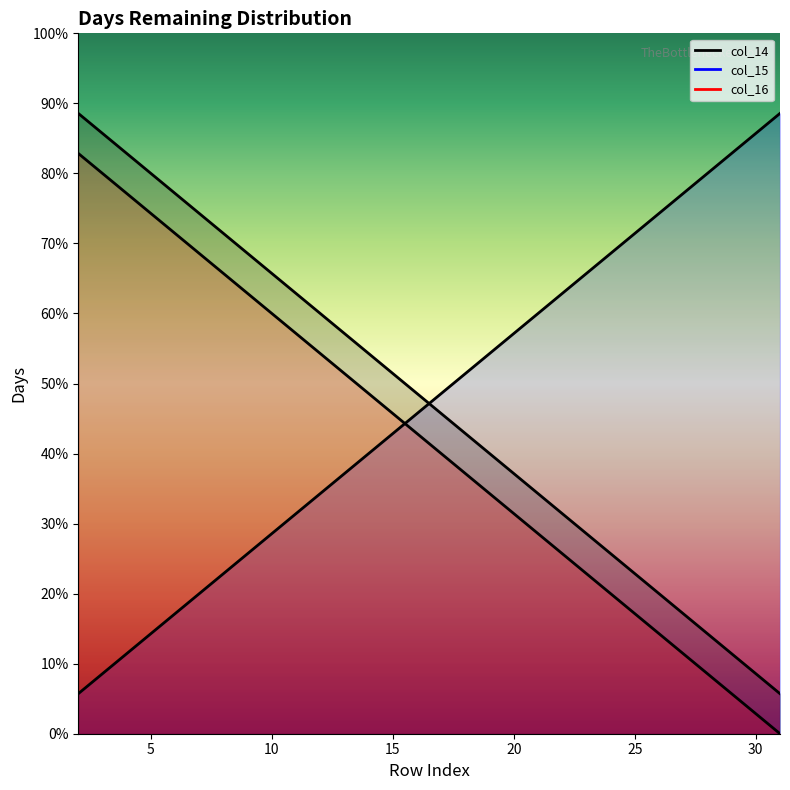

What is the greatest value displayed?

31